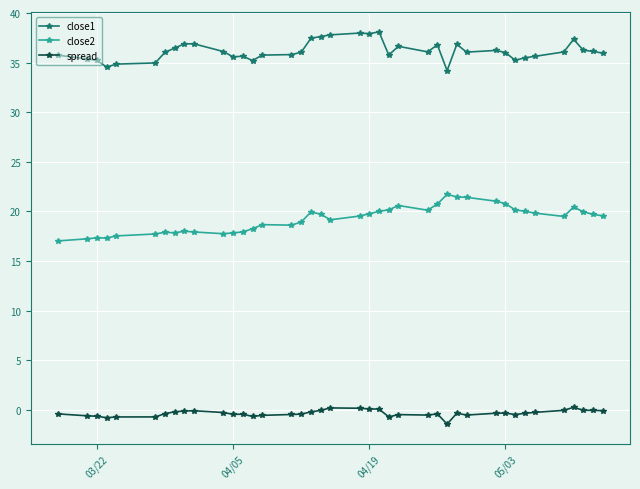

List the series in order of their peak value, lowest first.

spread, close2, close1